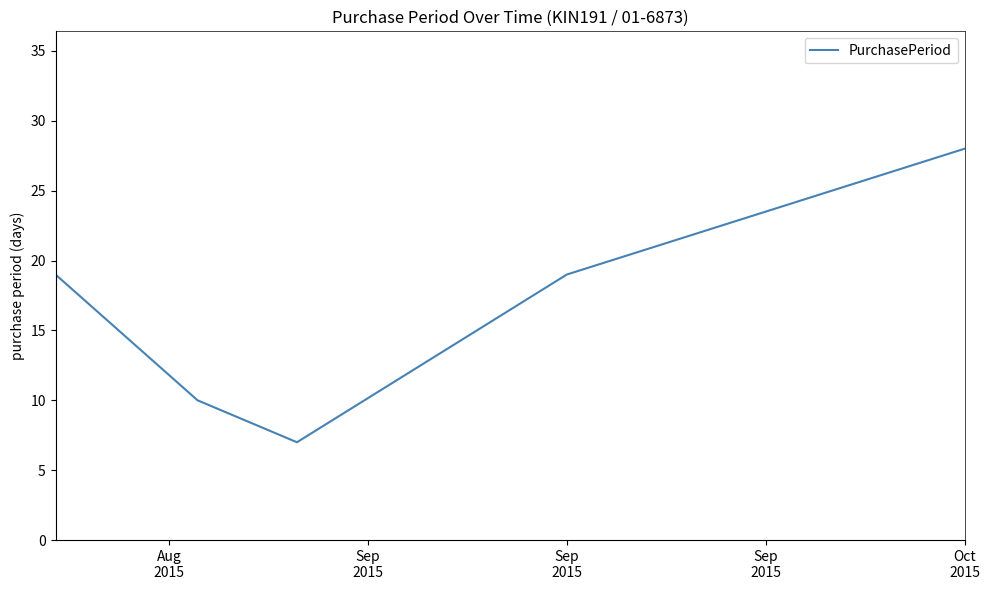

What is the average value?

17